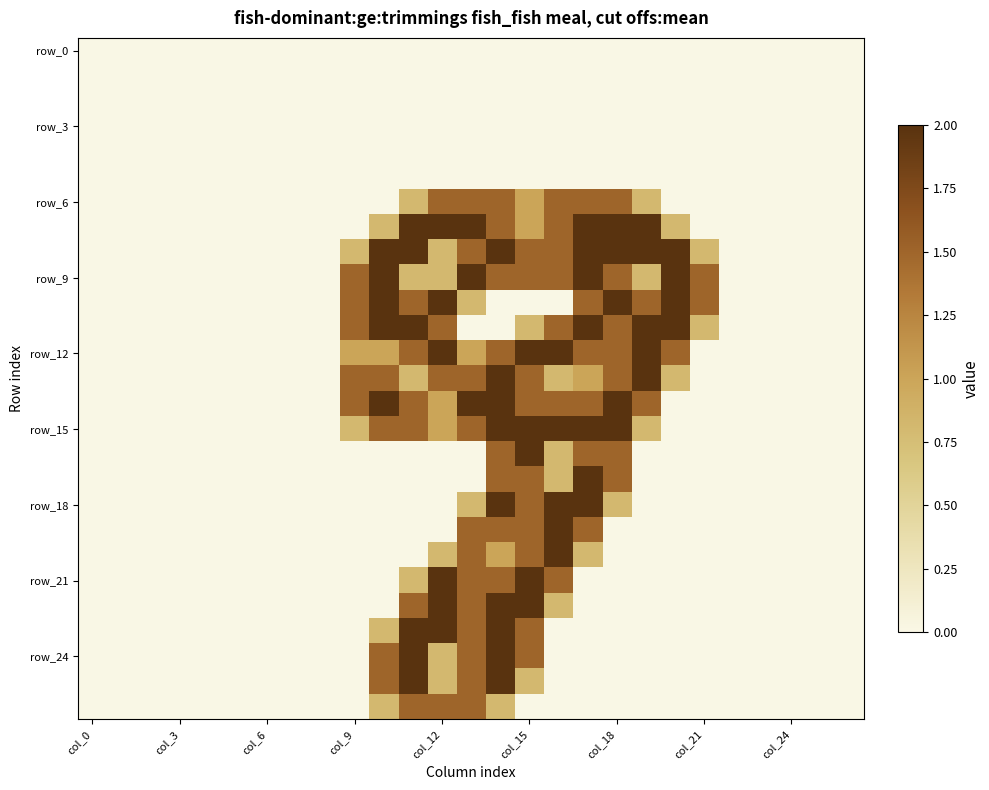

How many distinct data groups are displayed?

27